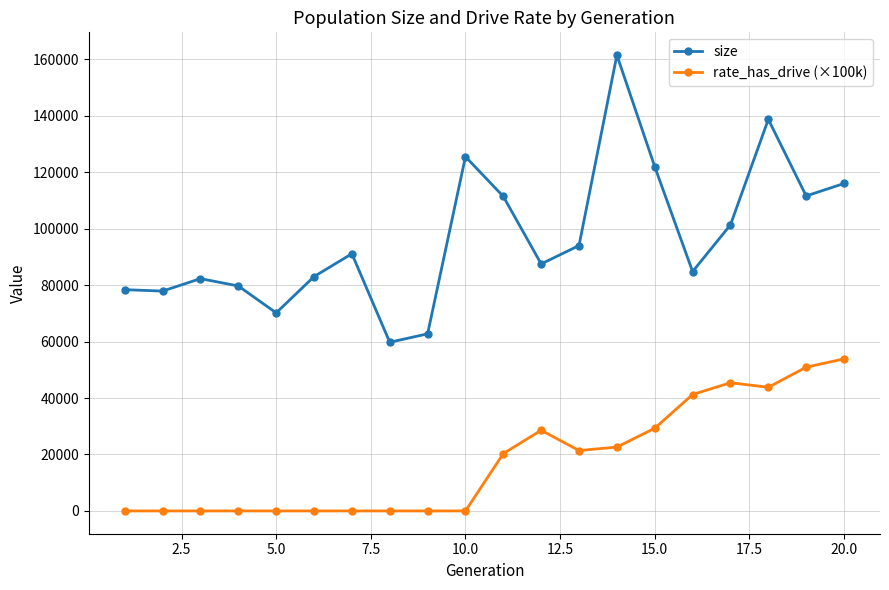

Rank the series by their average value, from highest to lowest.

size, rate_has_drive (×100k)